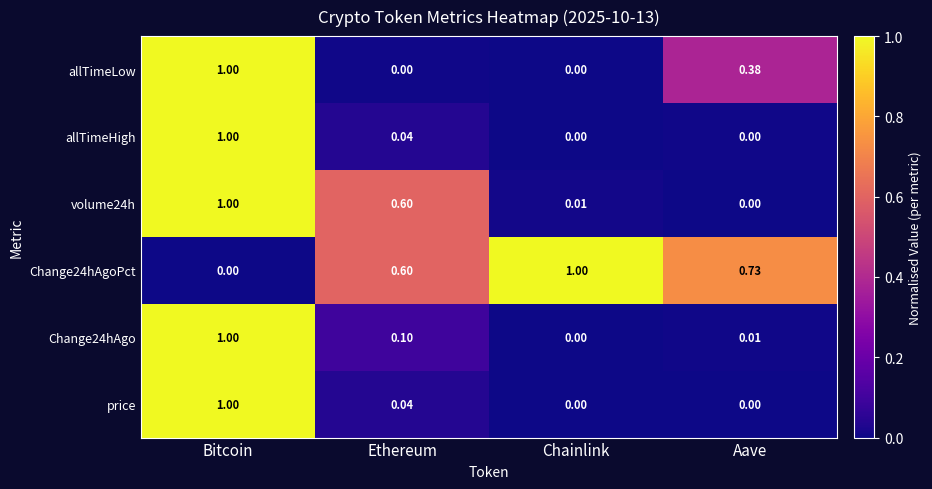

At which label does price reach its peak?

Bitcoin